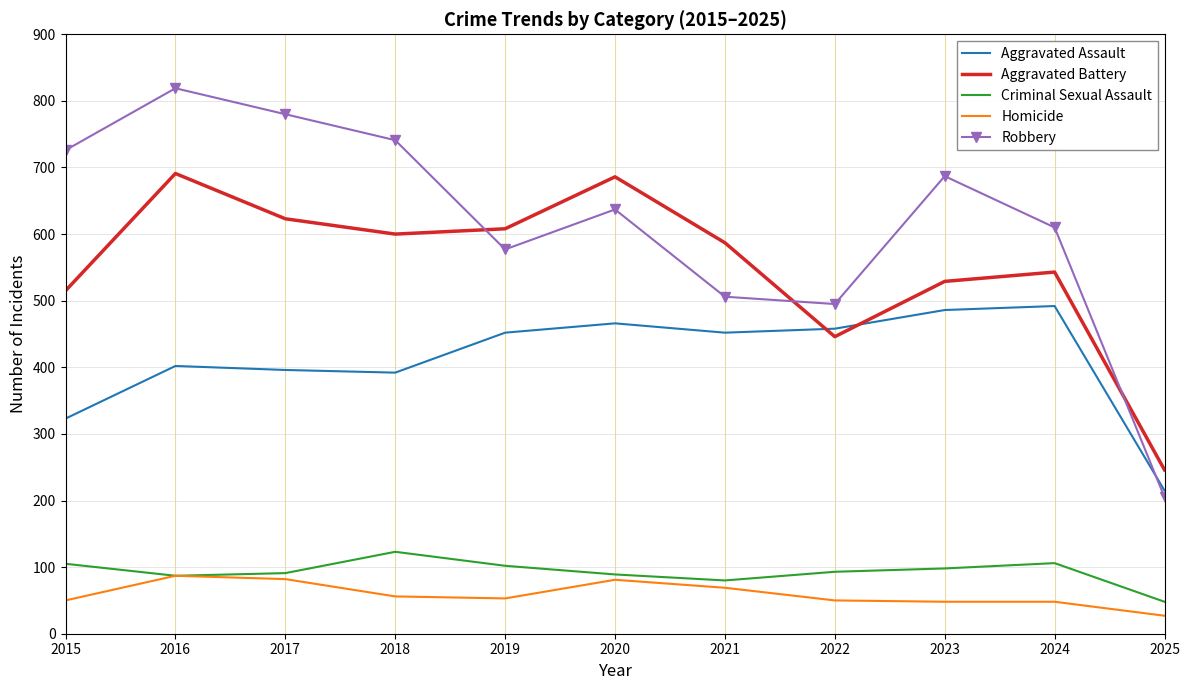

At which label is Aggravated Battery closest to 468?

2022